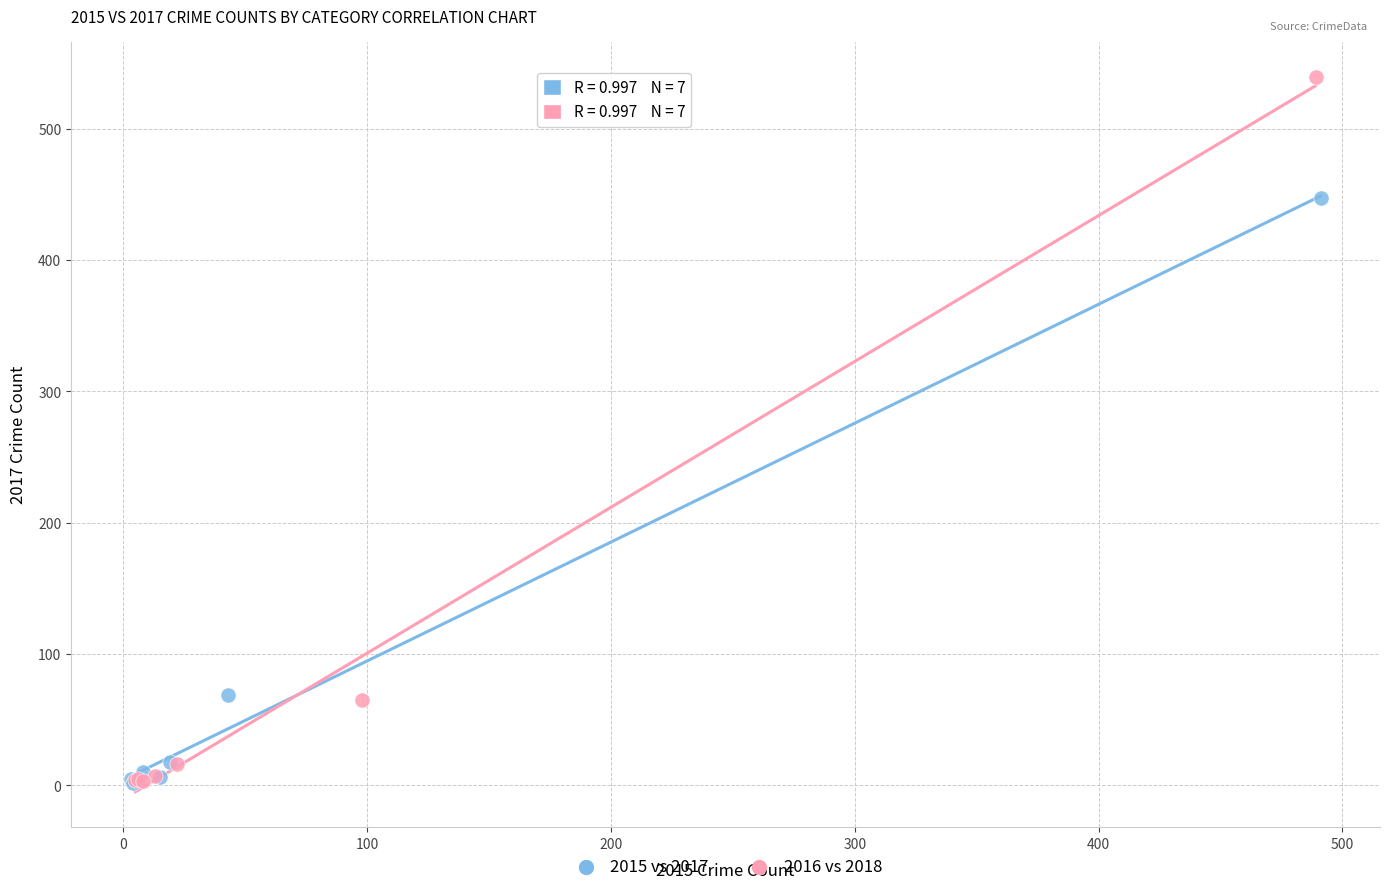

What are all the series names shown in the legend?

2015 vs 2017, 2016 vs 2018